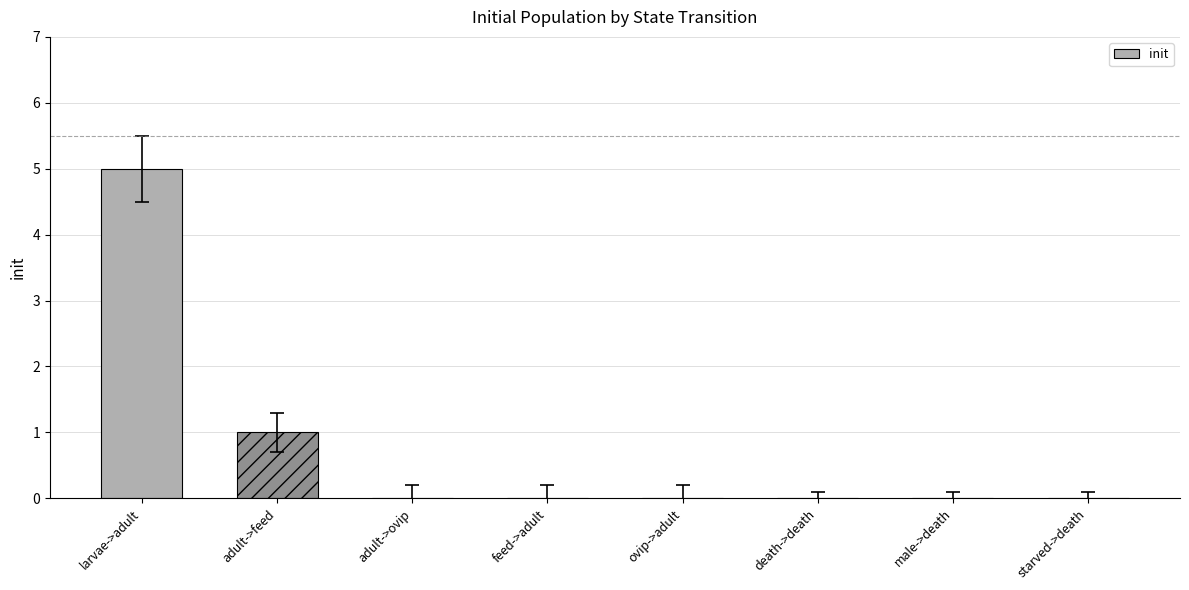

Reading right to left, transcribe all the data shown in this chart.

starved->death=0	male->death=0	death->death=0	ovip->adult=0	feed->adult=0	adult->ovip=0	adult->feed=1	larvae->adult=5